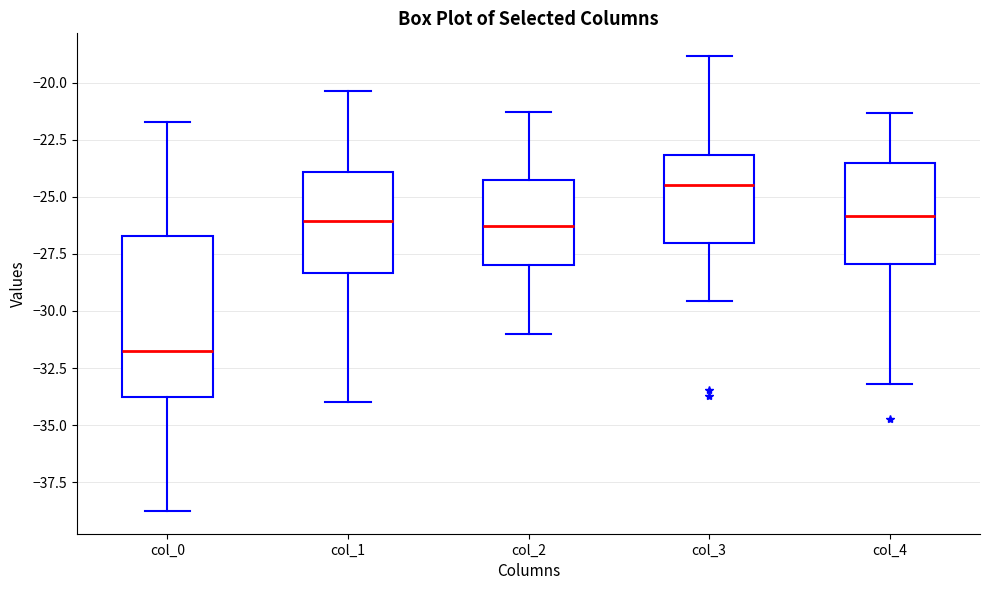

Reading left to right, read every box against the y-axis: the position of its median line, the range the box covers, and the ends of its whiskers. The values are not printed on the chart, so give them approximately, as read against the axis.

col_0: median -31.5, box -34.0 to -26.5, whiskers -39.0 to -21.5
col_1: median -26.0, box -28.5 to -24.0, whiskers -34.0 to -20.5
col_2: median -26.5, box -28.0 to -24.0, whiskers -31.0 to -21.5
col_3: median -24.5, box -27.0 to -23.0, whiskers -29.5 to -19.0
col_4: median -26.0, box -28.0 to -23.5, whiskers -33.0 to -21.5